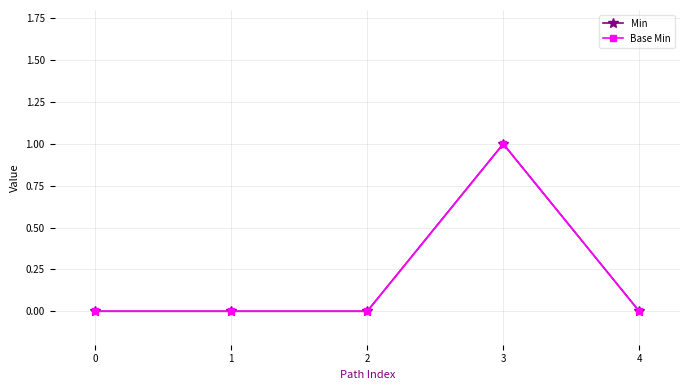

Does the chart have visible grid lines?

Yes